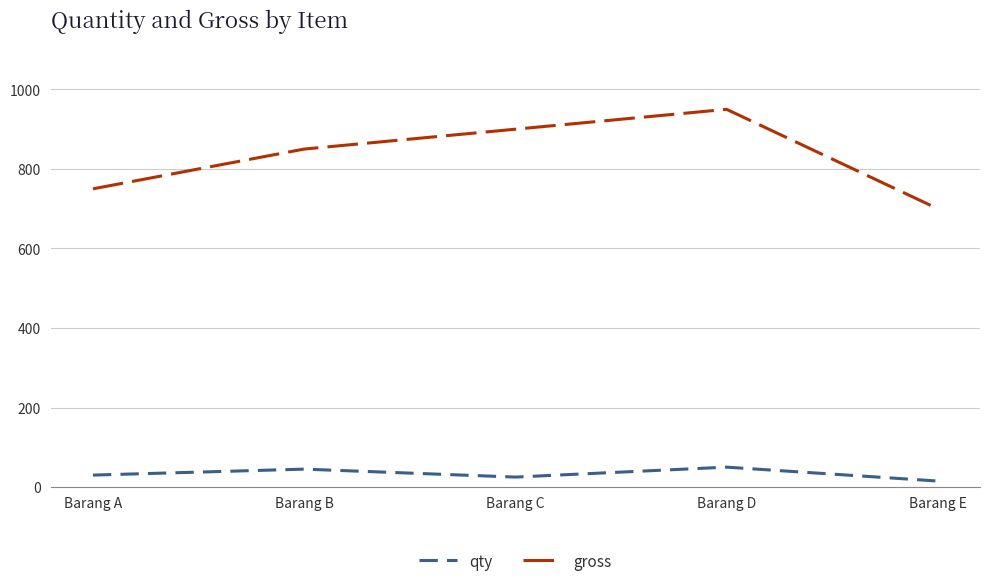

Reading right to left, what are all the values shown in this chart?

qty: 15	50	25	45	30
gross: 700	950	900	850	750